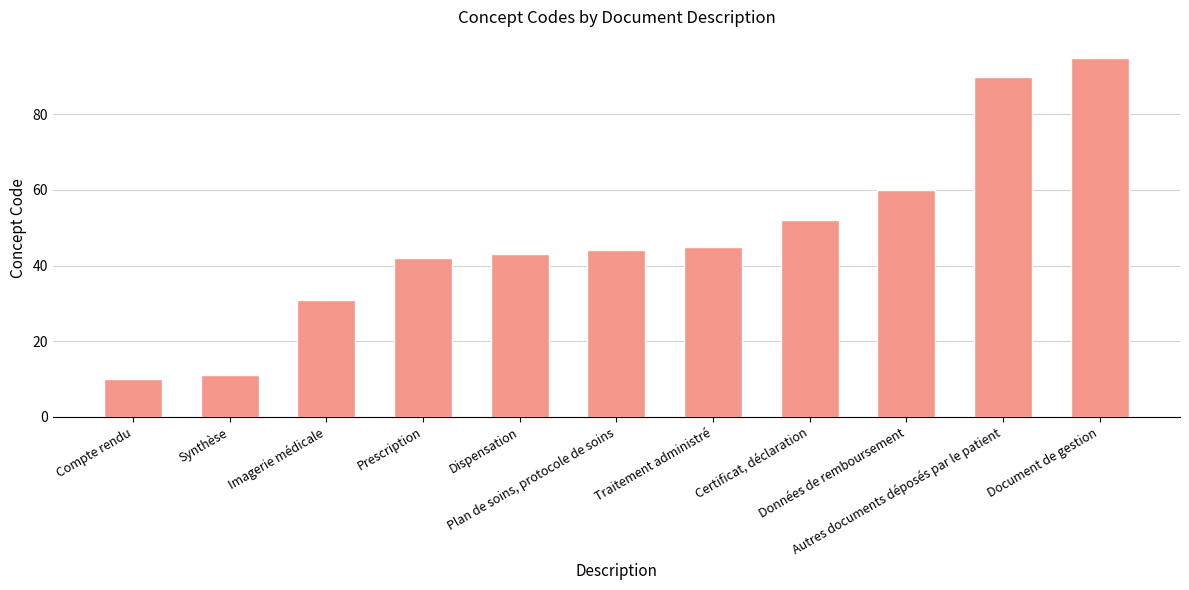

Which has a higher value, Compte rendu or Dispensation?

Dispensation